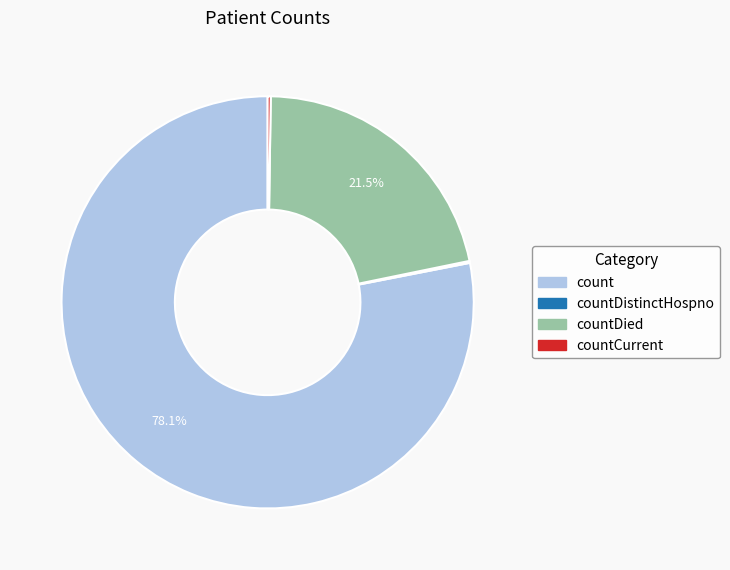

What is the total percentage of countDied and count?

99.6%